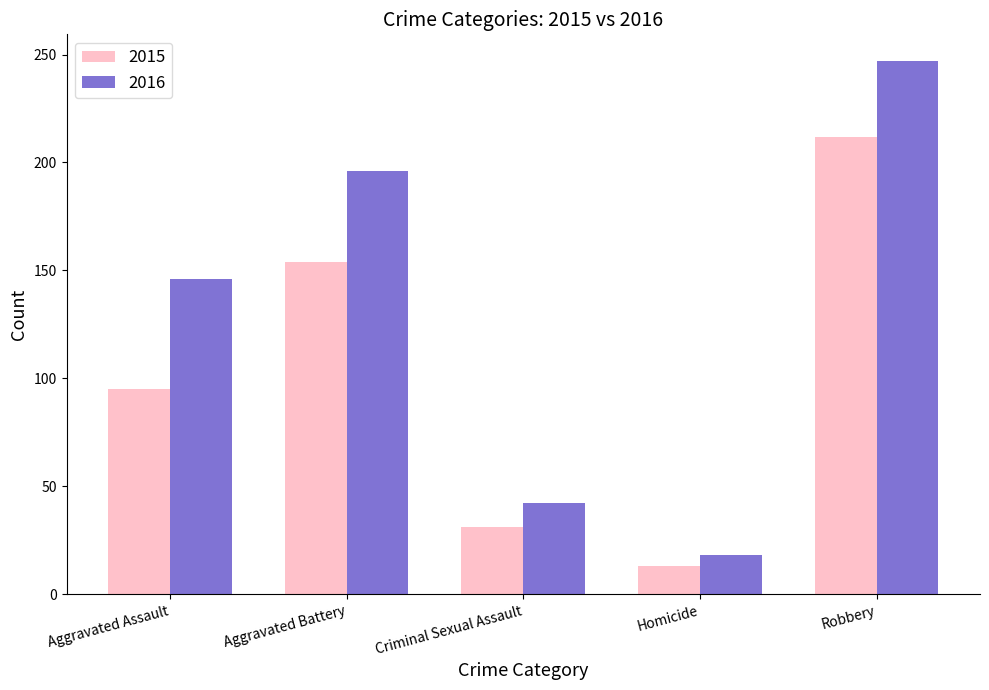

What is the sum of the 2016 values at Aggravated Assault and Criminal Sexual Assault?

188